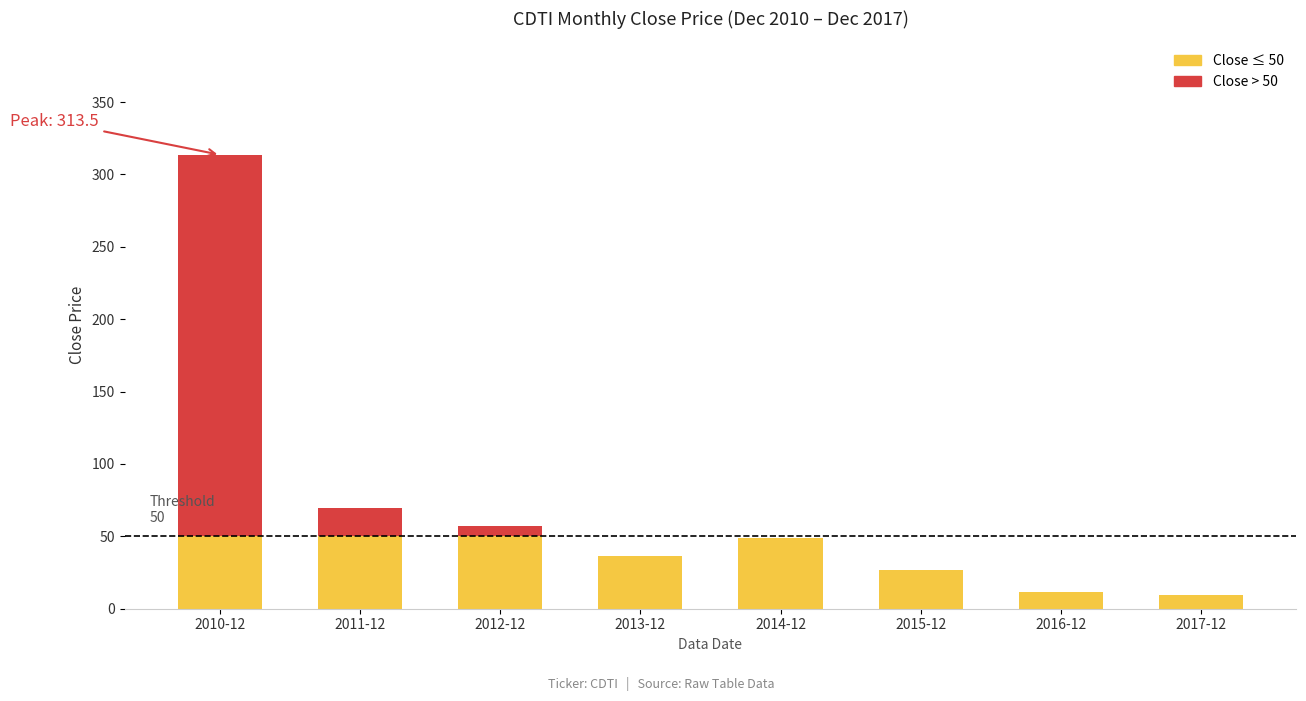

Does the chart contain stacked bars?

No